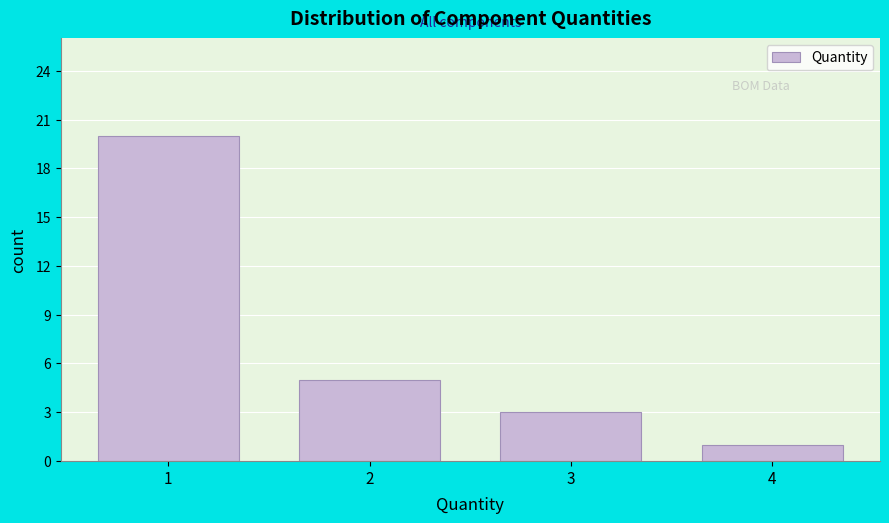

Reading right to left, list all the values displayed in this chart.

4=1	3=3	2=5	1=20